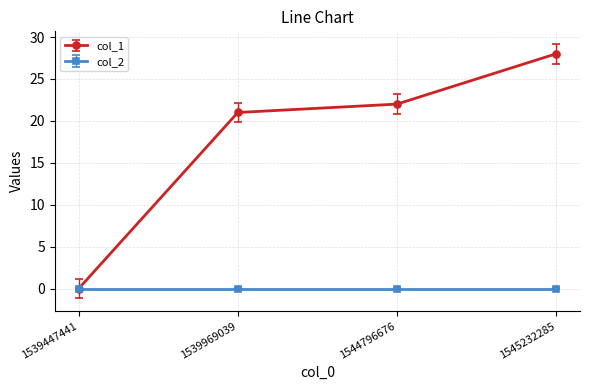

Reading left to right, what are all the values shown in this chart?

col_1: 1539447441=0	1539969039=21	1544796676=22	1545232285=28
col_2: 1539447441=0	1539969039=0	1544796676=0	1545232285=0